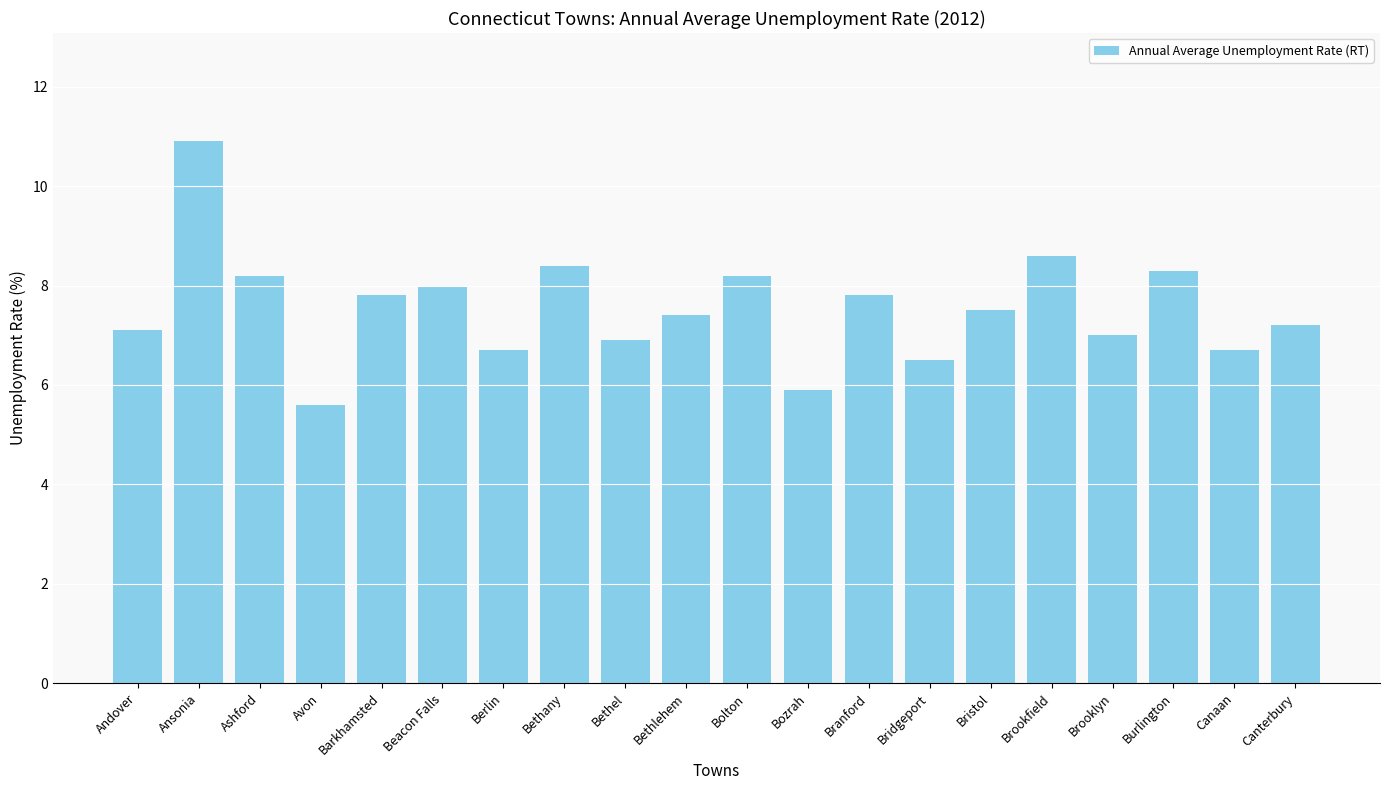

What is the average value?

7.5